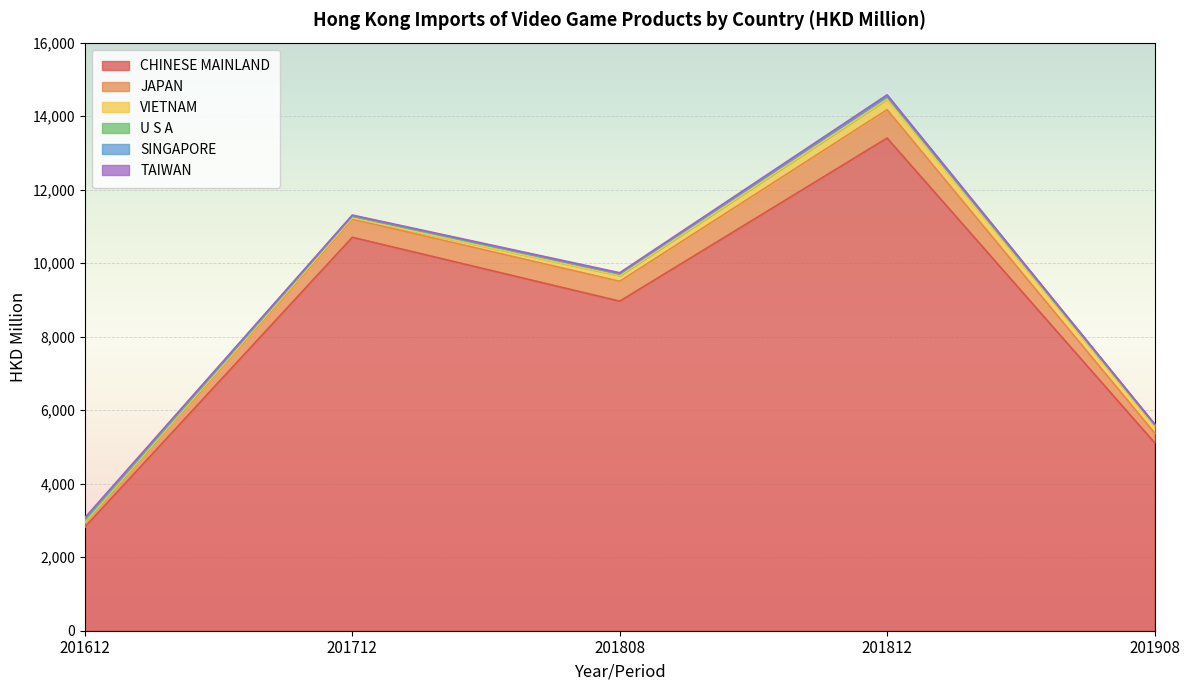

Reading left to right, extract all data points from this chart.

CHINESE MAINLAND: 201612=2822.3	201712=10703.8	201808=8966.1	201812=13403.1	201908=5118.7
JAPAN: 201612=134.5	201712=492.0	201808=540.7	201812=772.3	201908=263.3
VIETNAM: 201612=0.0	201712=34.8	201808=151.5	201812=286.4	201908=182.6
U S A: 201612=44.5	201712=46.8	201808=49.4	201812=66.6	201908=43.1
SINGAPORE: 201612=45.4	201712=16.0	201808=8.1	201812=13.1	201908=11.4
TAIWAN: 201612=29.3	201712=15.3	201808=23.6	201812=37.8	201908=9.5